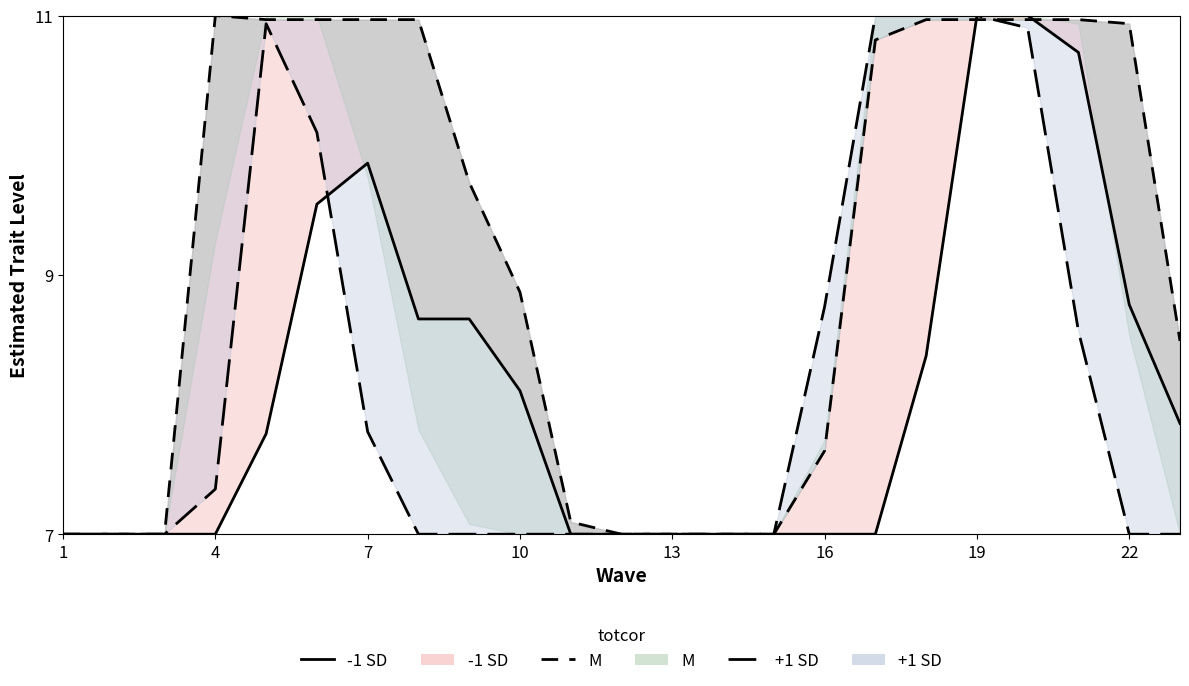

Reading right to left, what are all the values shown in this chart?

-1 SD line: 7.9	8.8	10.7	11.0	11.0	8.4	7.0	7.0	7.0	7.0	7.0	7.0	7.0	8.1	8.7	8.7	9.9	9.5	7.8	7.0	7.0	7.0	7.0
M line: 8.5	10.9	11.0	11.0	11.0	11.0	10.8	7.6	7.0	7.0	7.0	7.0	7.1	8.9	9.7	11.0	11.0	11.0	11.0	11.0	7.0	7.0	7.0
+1 SD line: 7.0	7.0	8.6	10.9	11.0	11.0	11.0	8.8	7.0	7.0	7.0	7.0	7.0	7.0	7.0	7.0	7.8	10.1	10.9	7.3	7.0	7.0	7.0